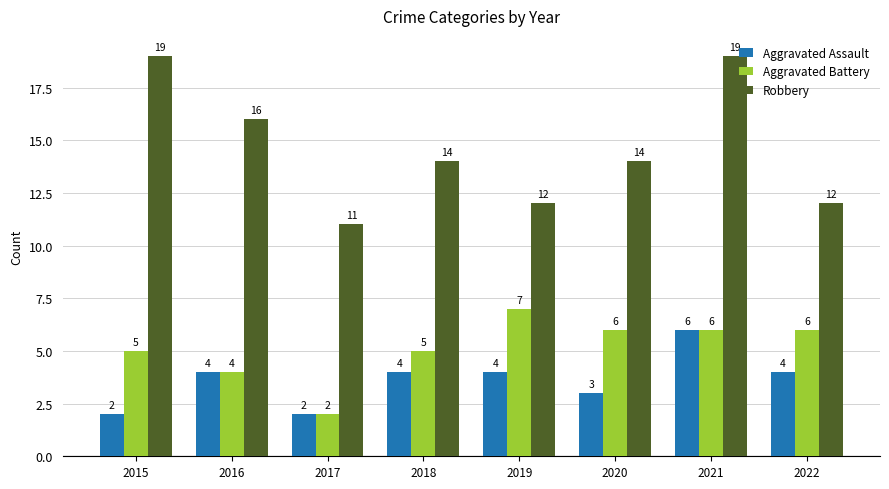

What is the value of the Aggravated Assault bar at the 8th from the left?

4